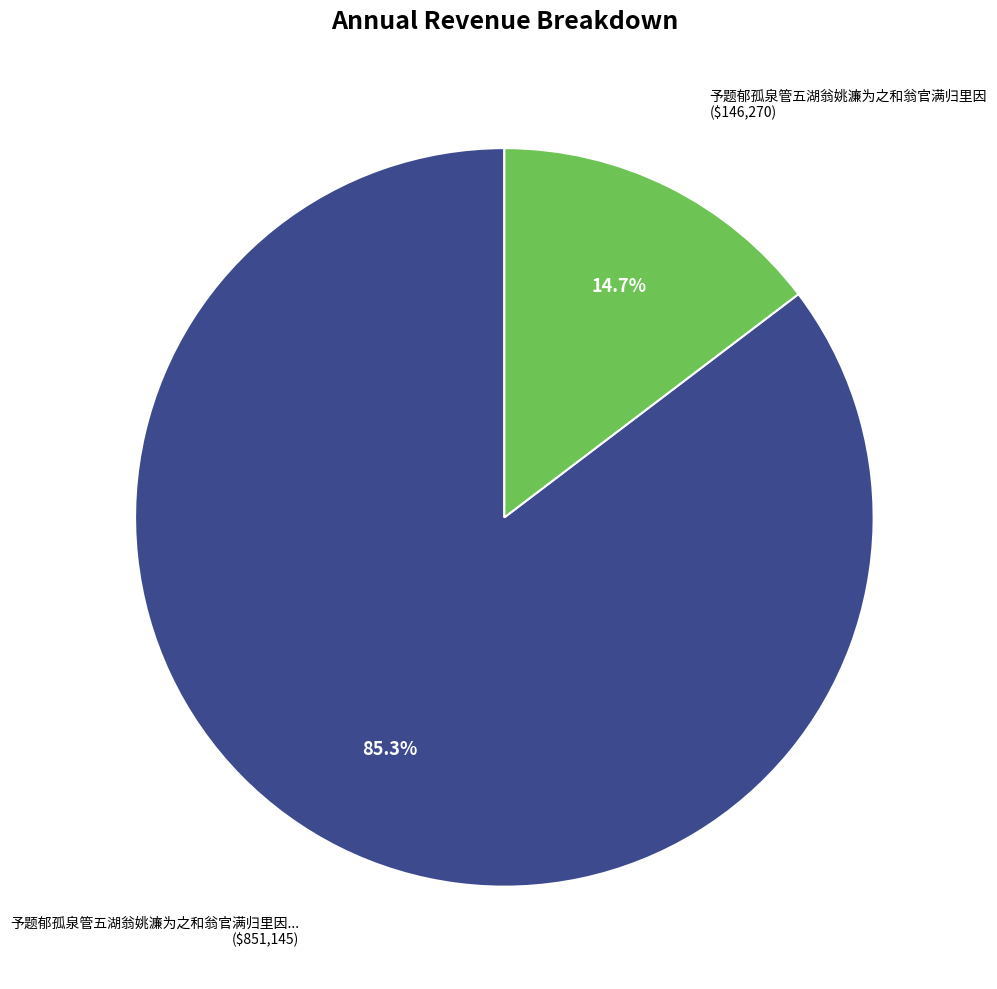

Is there a majority slice in this chart?

Yes